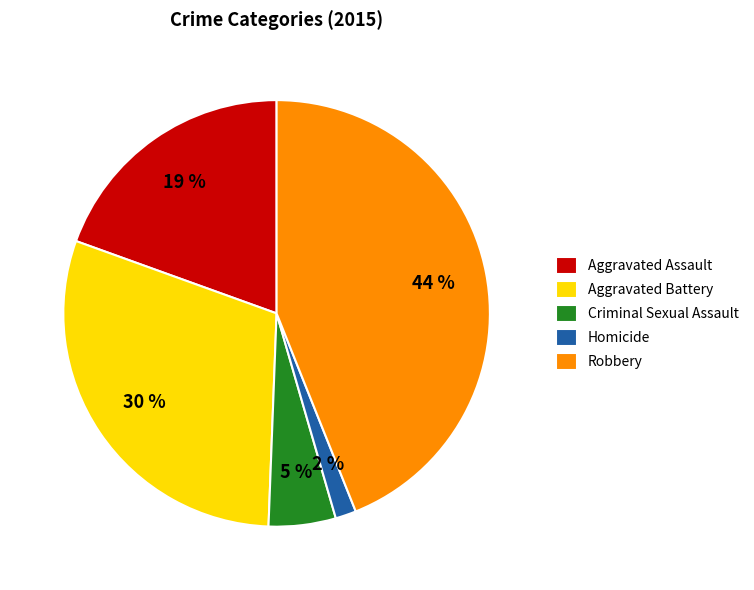

Is it true that Aggravated Battery is 30% of the pie?

True